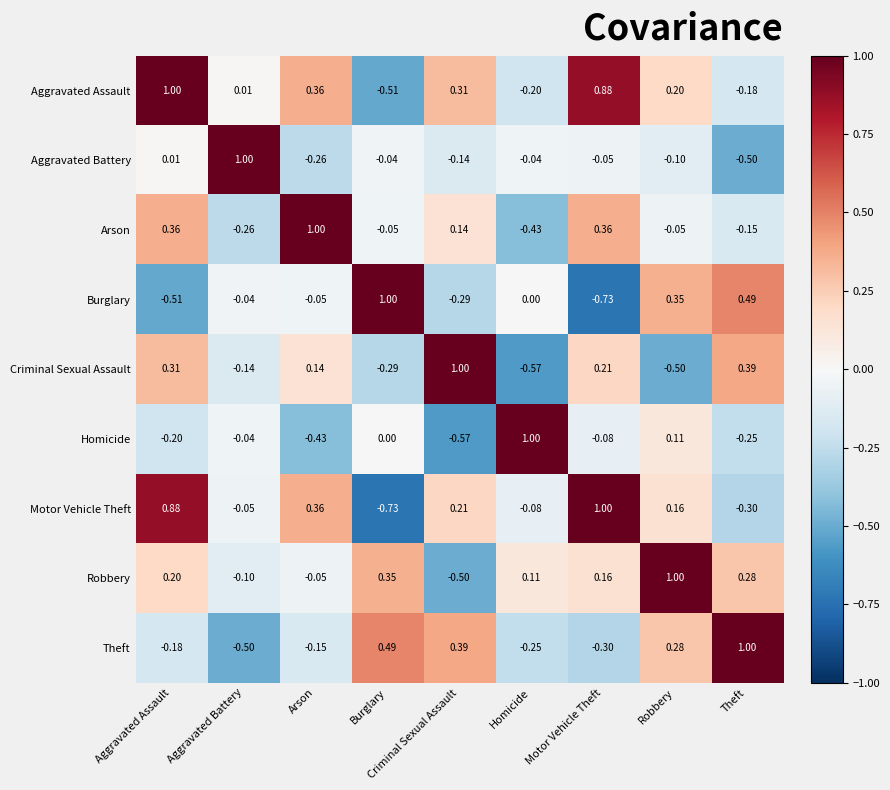

What is the greatest value displayed?

1.0